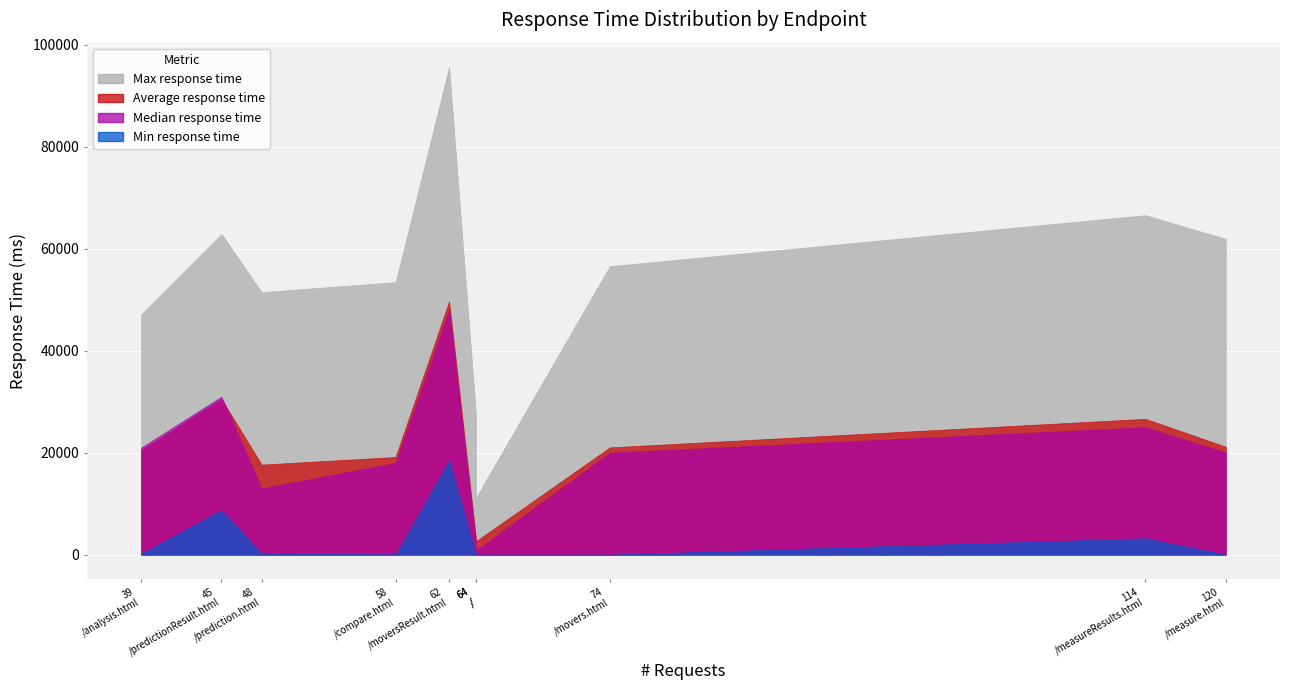

True or false: Max response time and Average response time intersect in this chart.

False